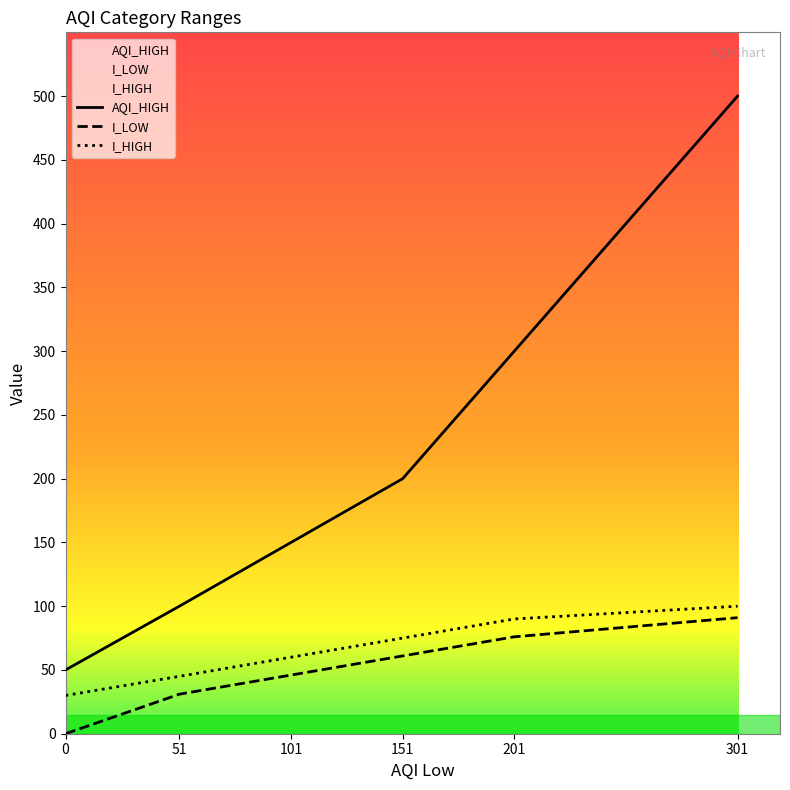

What is the sum of all I_HIGH values?

400